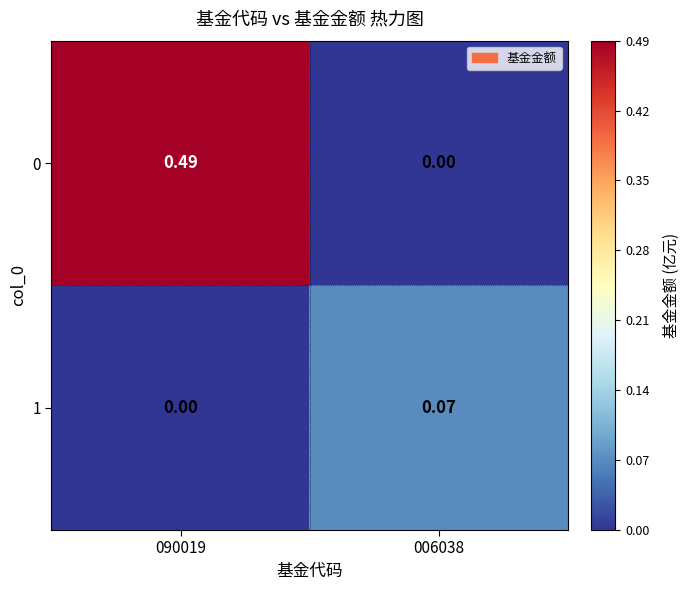

Is the value of 0 at 006038 greater than the value of 1 at 006038?

No